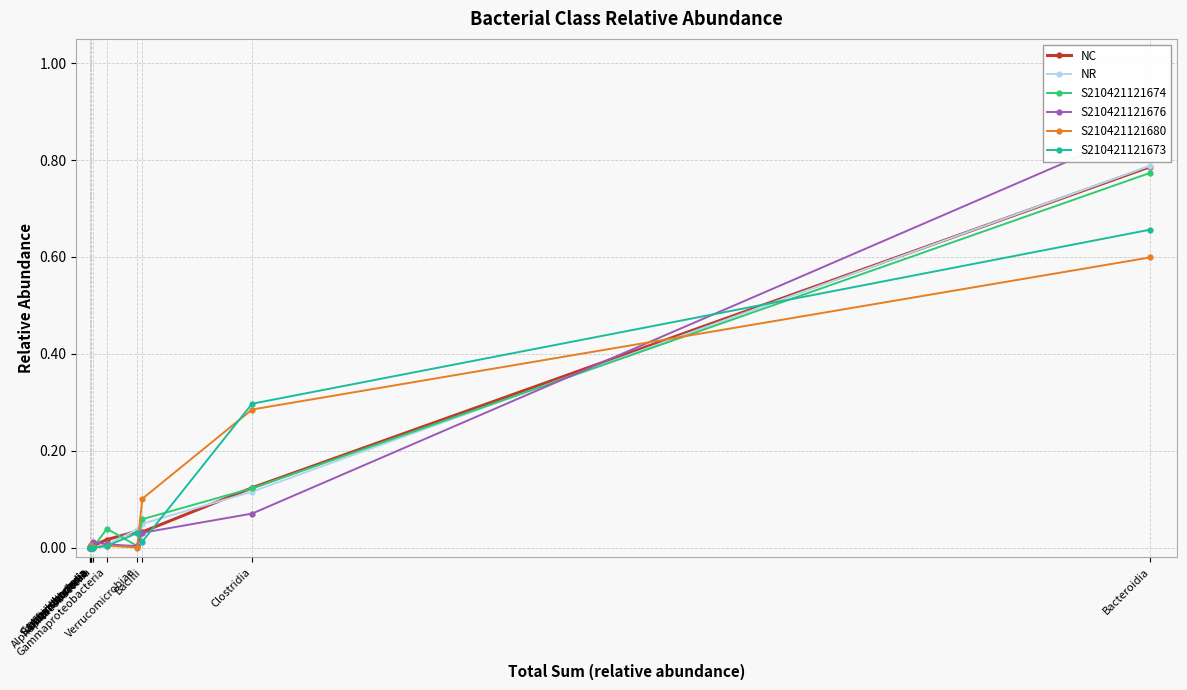

Between which two adjacent categories do S210421121680 and S210421121676 first intersect?

Bacteroidia and Clostridia